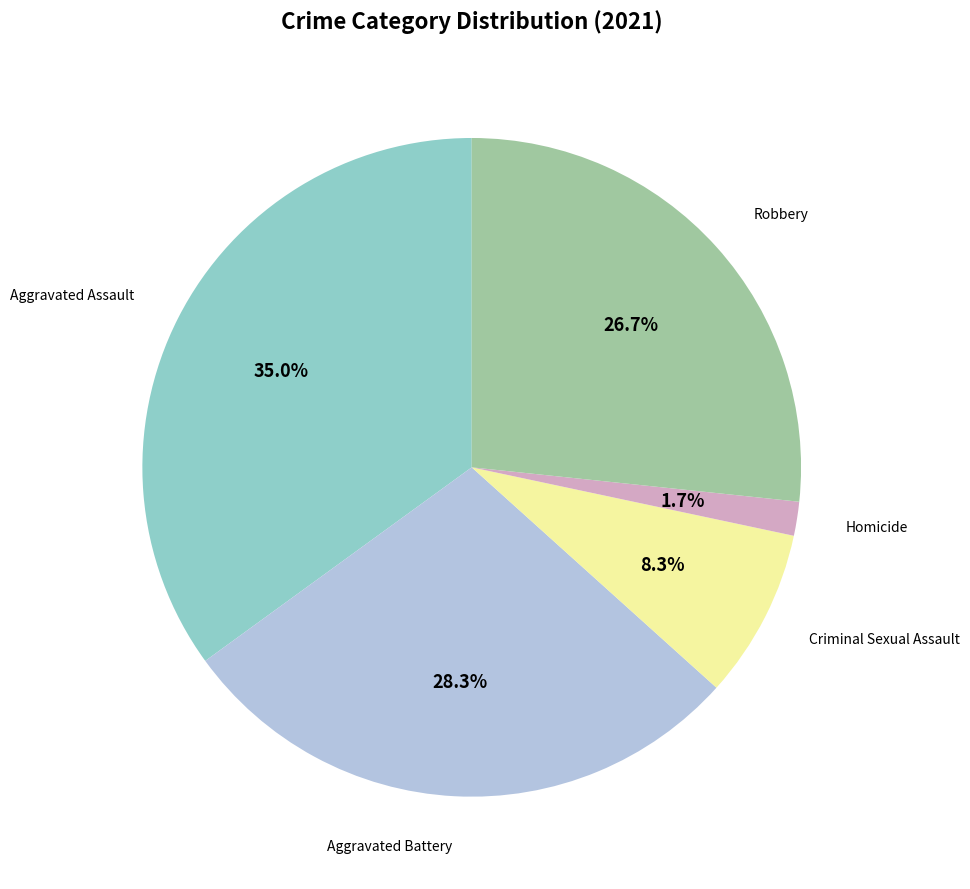

Does any single category account for the majority?

No